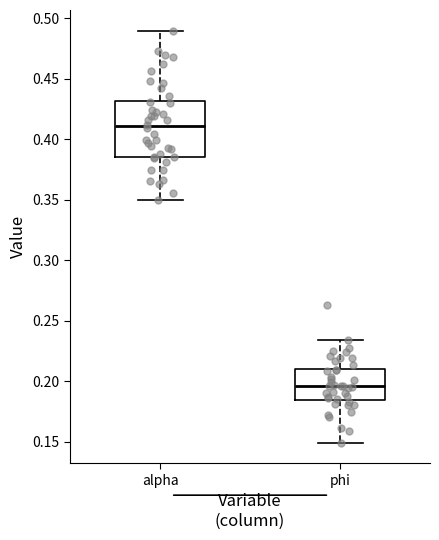

Where does the upper whisker of the box for phi end on the y-axis? The values are not printed on the chart, so give them approximately, as read against the axis.

0.235